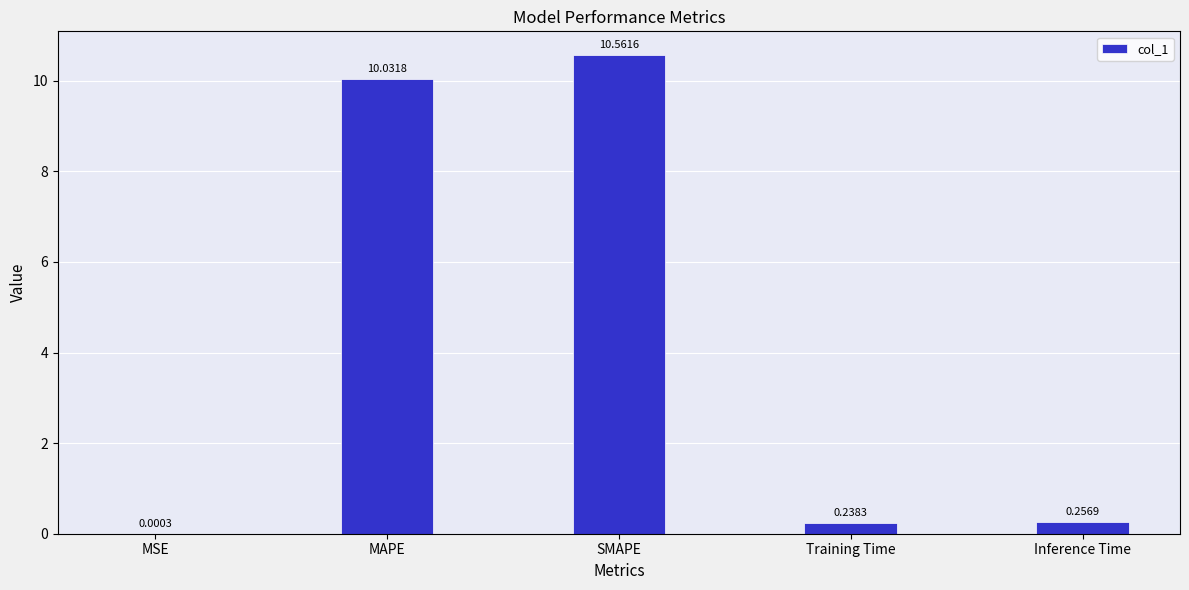

At which category does the chart reach its peak across all series?

SMAPE